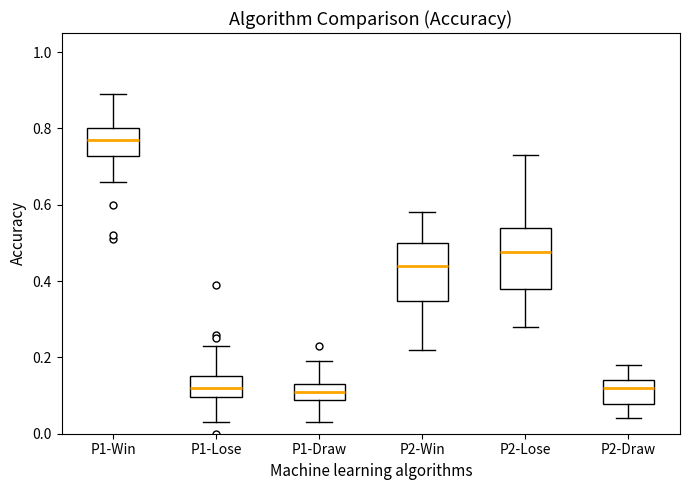

Reading left to right, read every box against the y-axis: the position of its median line, the range the box covers, and the ends of its whiskers. The values are not printed on the chart, so give them approximately, as read against the axis.

P1-Win: median 0.78, box 0.72 to 0.80, whiskers 0.66 to 0.90
P1-Lose: median 0.12, box 0.10 to 0.16, whiskers 0.04 to 0.24
P1-Draw: median 0.12, box 0.08 to 0.14, whiskers 0.04 to 0.20
P2-Win: median 0.44, box 0.34 to 0.50, whiskers 0.22 to 0.58
P2-Lose: median 0.48, box 0.38 to 0.54, whiskers 0.28 to 0.74
P2-Draw: median 0.12, box 0.08 to 0.14, whiskers 0.04 to 0.18